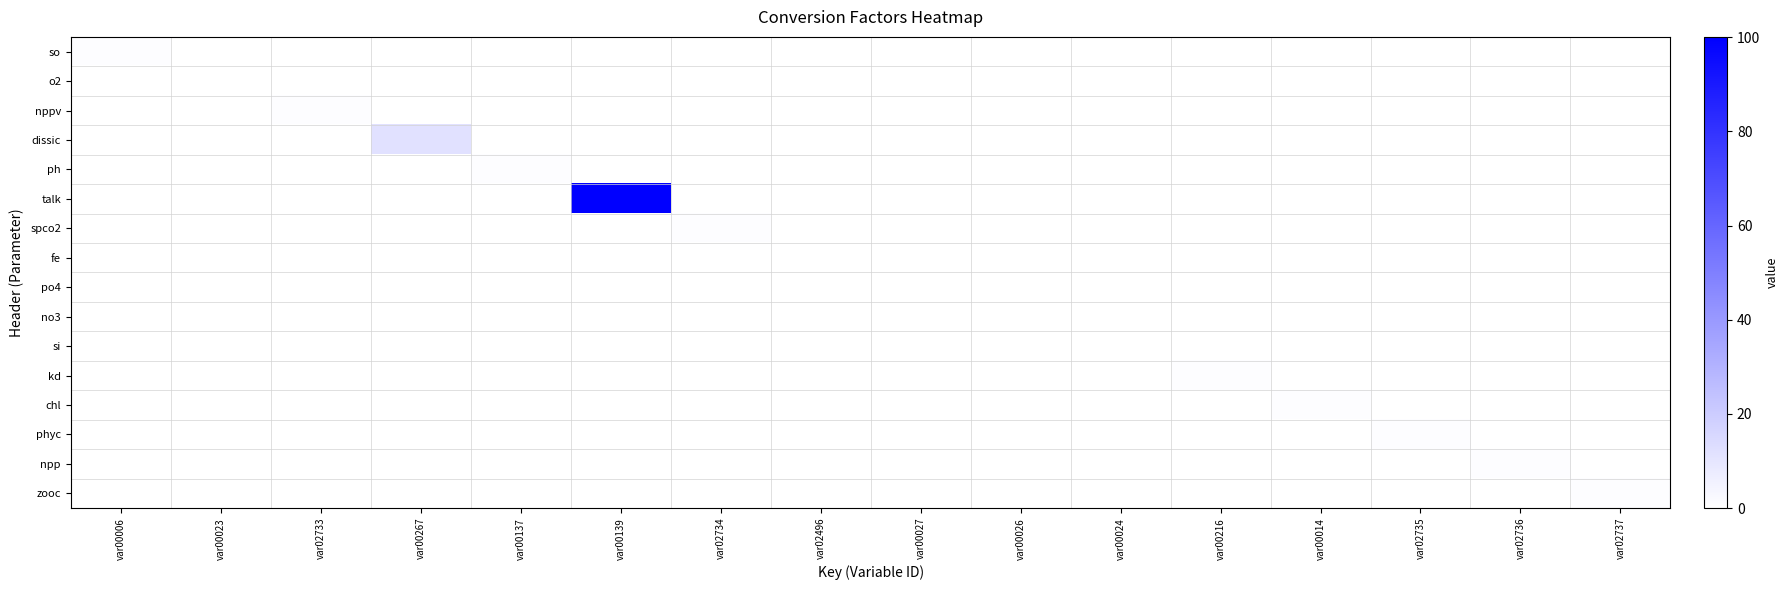

Reading left to right, extract all data points from this chart.

so: var00006=1.0	var00023=0.0	var02733=0.0	var00267=0.0	var00137=0.0	var00139=0.0	var02734=0.0	var02496=0.0	var00027=0.0	var00026=0.0	var00024=0.0	var00216=0.0	var00014=0.0	var02735=0.0	var02736=0.0	var02737=0.0
o2: var00006=0.0	var00023=0.0	var02733=0.0	var00267=0.0	var00137=0.0	var00139=0.0	var02734=0.0	var02496=0.0	var00027=0.0	var00026=0.0	var00024=0.0	var00216=0.0	var00014=0.0	var02735=0.0	var02736=0.0	var02737=0.0
nppv: var00006=0.0	var00023=0.0	var02733=1.0	var00267=0.0	var00137=0.0	var00139=0.0	var02734=0.0	var02496=0.0	var00027=0.0	var00026=0.0	var00024=0.0	var00216=0.0	var00014=0.0	var02735=0.0	var02736=0.0	var02737=0.0
dissic: var00006=0.0	var00023=0.0	var02733=0.0	var00267=12.0	var00137=0.0	var00139=0.0	var02734=0.0	var02496=0.0	var00027=0.0	var00026=0.0	var00024=0.0	var00216=0.0	var00014=0.0	var02735=0.0	var02736=0.0	var02737=0.0
ph: var00006=0.0	var00023=0.0	var02733=0.0	var00267=0.0	var00137=1.0	var00139=0.0	var02734=0.0	var02496=0.0	var00027=0.0	var00026=0.0	var00024=0.0	var00216=0.0	var00014=0.0	var02735=0.0	var02736=0.0	var02737=0.0
talk: var00006=0.0	var00023=0.0	var02733=0.0	var00267=0.0	var00137=0.0	var00139=100.1	var02734=0.0	var02496=0.0	var00027=0.0	var00026=0.0	var00024=0.0	var00216=0.0	var00014=0.0	var02735=0.0	var02736=0.0	var02737=0.0
spco2: var00006=0.0	var00023=0.0	var02733=0.0	var00267=0.0	var00137=0.0	var00139=0.0	var02734=1.0	var02496=0.0	var00027=0.0	var00026=0.0	var00024=0.0	var00216=0.0	var00014=0.0	var02735=0.0	var02736=0.0	var02737=0.0
fe: var00006=0.0	var00023=0.0	var02733=0.0	var00267=0.0	var00137=0.0	var00139=0.0	var02734=0.0	var02496=0.1	var00027=0.0	var00026=0.0	var00024=0.0	var00216=0.0	var00014=0.0	var02735=0.0	var02736=0.0	var02737=0.0
po4: var00006=0.0	var00023=0.0	var02733=0.0	var00267=0.0	var00137=0.0	var00139=0.0	var02734=0.0	var02496=0.0	var00027=0.0	var00026=0.0	var00024=0.0	var00216=0.0	var00014=0.0	var02735=0.0	var02736=0.0	var02737=0.0
no3: var00006=0.0	var00023=0.0	var02733=0.0	var00267=0.0	var00137=0.0	var00139=0.0	var02734=0.0	var02496=0.0	var00027=0.0	var00026=0.0	var00024=0.0	var00216=0.0	var00014=0.0	var02735=0.0	var02736=0.0	var02737=0.0
si: var00006=0.0	var00023=0.0	var02733=0.0	var00267=0.0	var00137=0.0	var00139=0.0	var02734=0.0	var02496=0.0	var00027=0.0	var00026=0.0	var00024=0.0	var00216=0.0	var00014=0.0	var02735=0.0	var02736=0.0	var02737=0.0
kd: var00006=0.0	var00023=0.0	var02733=0.0	var00267=0.0	var00137=0.0	var00139=0.0	var02734=0.0	var02496=0.0	var00027=0.0	var00026=0.0	var00024=0.0	var00216=1.0	var00014=0.0	var02735=0.0	var02736=0.0	var02737=0.0
chl: var00006=0.0	var00023=0.0	var02733=0.0	var00267=0.0	var00137=0.0	var00139=0.0	var02734=0.0	var02496=0.0	var00027=0.0	var00026=0.0	var00024=0.0	var00216=0.0	var00014=1.0	var02735=0.0	var02736=0.0	var02737=0.0
phyc: var00006=0.0	var00023=0.0	var02733=0.0	var00267=0.0	var00137=0.0	var00139=0.0	var02734=0.0	var02496=0.0	var00027=0.0	var00026=0.0	var00024=0.0	var00216=0.0	var00014=0.0	var02735=1.0	var02736=0.0	var02737=0.0
npp: var00006=0.0	var00023=0.0	var02733=0.0	var00267=0.0	var00137=0.0	var00139=0.0	var02734=0.0	var02496=0.0	var00027=0.0	var00026=0.0	var00024=0.0	var00216=0.0	var00014=0.0	var02735=0.0	var02736=1.0	var02737=0.0
zooc: var00006=0.0	var00023=0.0	var02733=0.0	var00267=0.0	var00137=0.0	var00139=0.0	var02734=0.0	var02496=0.0	var00027=0.0	var00026=0.0	var00024=0.0	var00216=0.0	var00014=0.0	var02735=0.0	var02736=0.0	var02737=1.0